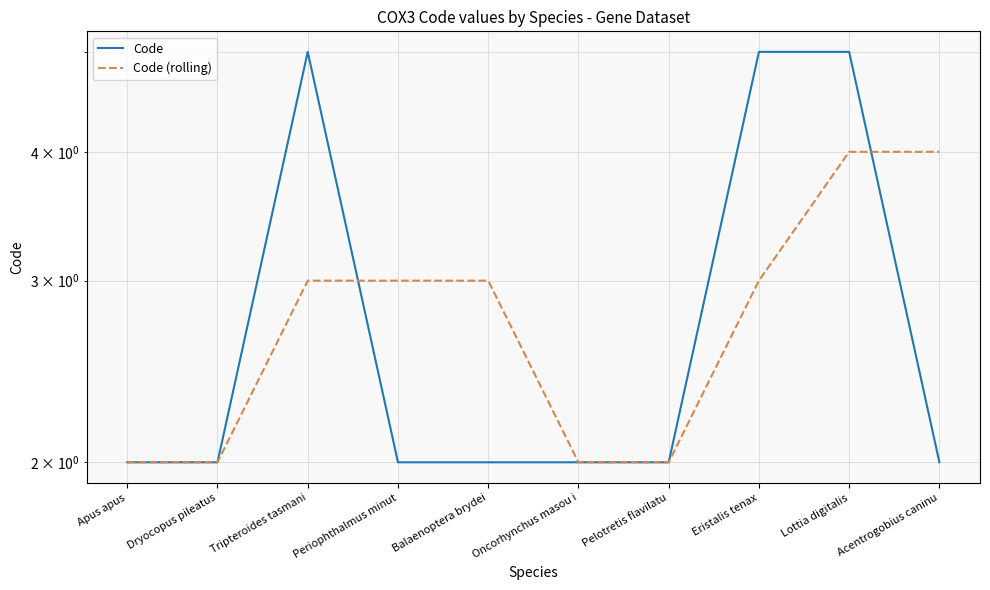

Reading left to right, what are all the values shown in this chart?

Code: Apus apus=2	Dryocopus pileatus=2	Tripteroides tasmani=5	Periophthalmus minut=2	Balaenoptera brydei=2	Oncorhynchus masou i=2	Pelotretis flavilatu=2	Eristalis tenax=5	Lottia digitalis=5	Acentrogobius caninu=2
Code (rolling): Apus apus=2	Dryocopus pileatus=2	Tripteroides tasmani=3	Periophthalmus minut=3	Balaenoptera brydei=3	Oncorhynchus masou i=2	Pelotretis flavilatu=2	Eristalis tenax=3	Lottia digitalis=4	Acentrogobius caninu=4